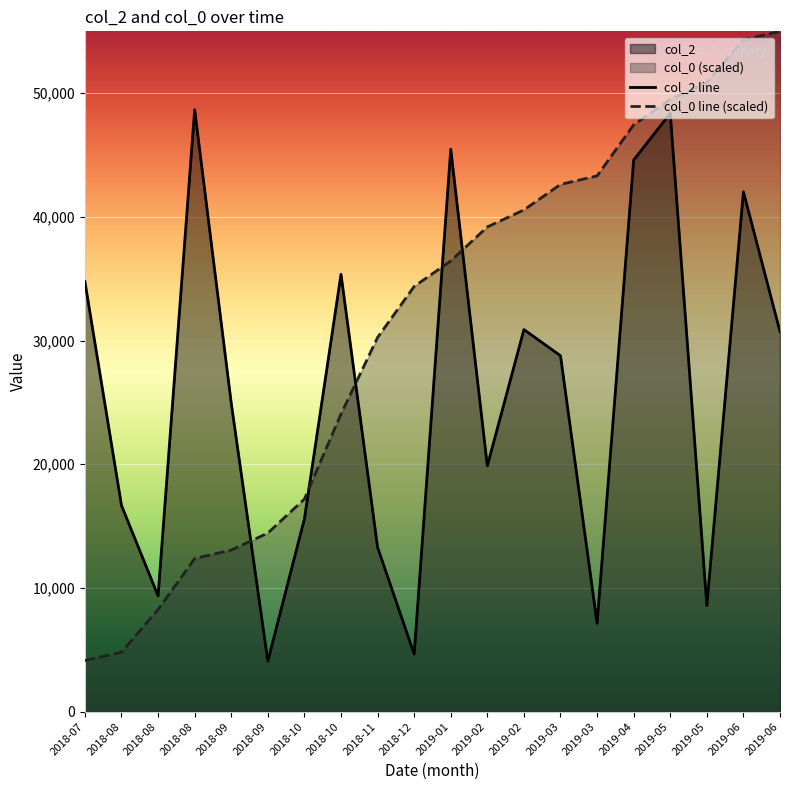

List the series in order of their overall mean, lowest first.

col_2 line, col_0 line (scaled)